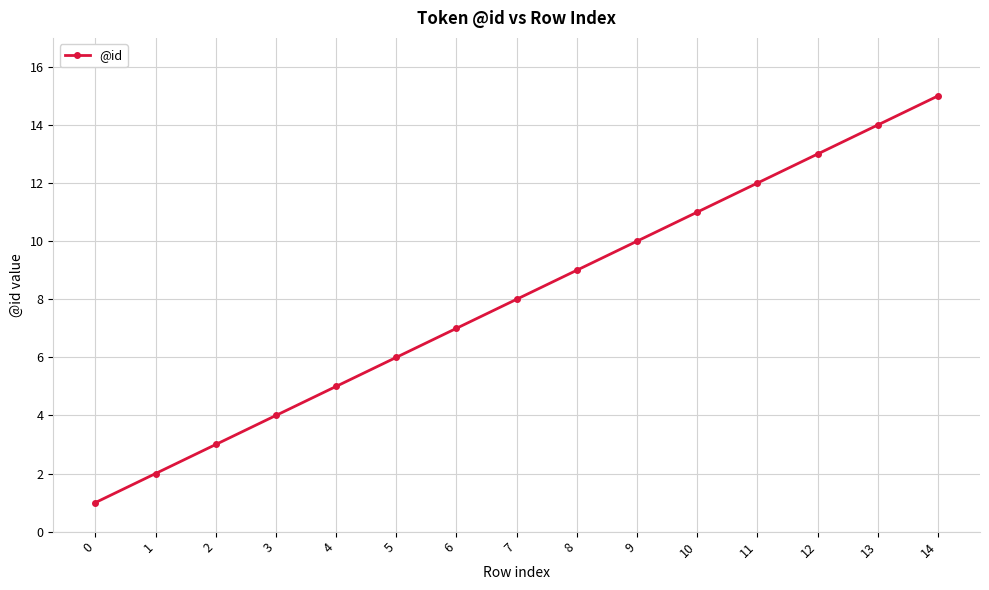

List the labels in order of value, largest first.

14, 13, 12, 11, 10, 9, 8, 7, 6, 5, 4, 3, 2, 1, 0